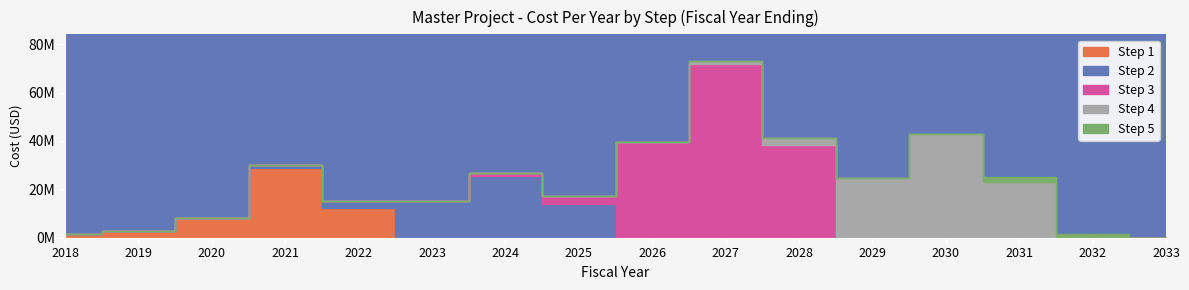

What is the total value across all series at 2023?

15311152